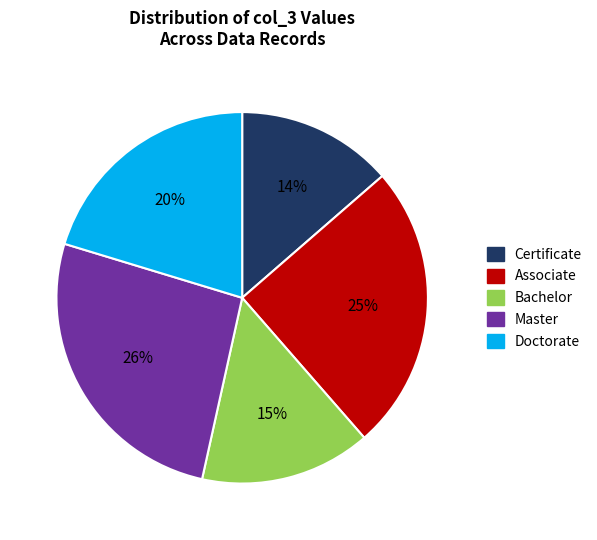

To the nearest percent, what is the average slice percentage?

20%